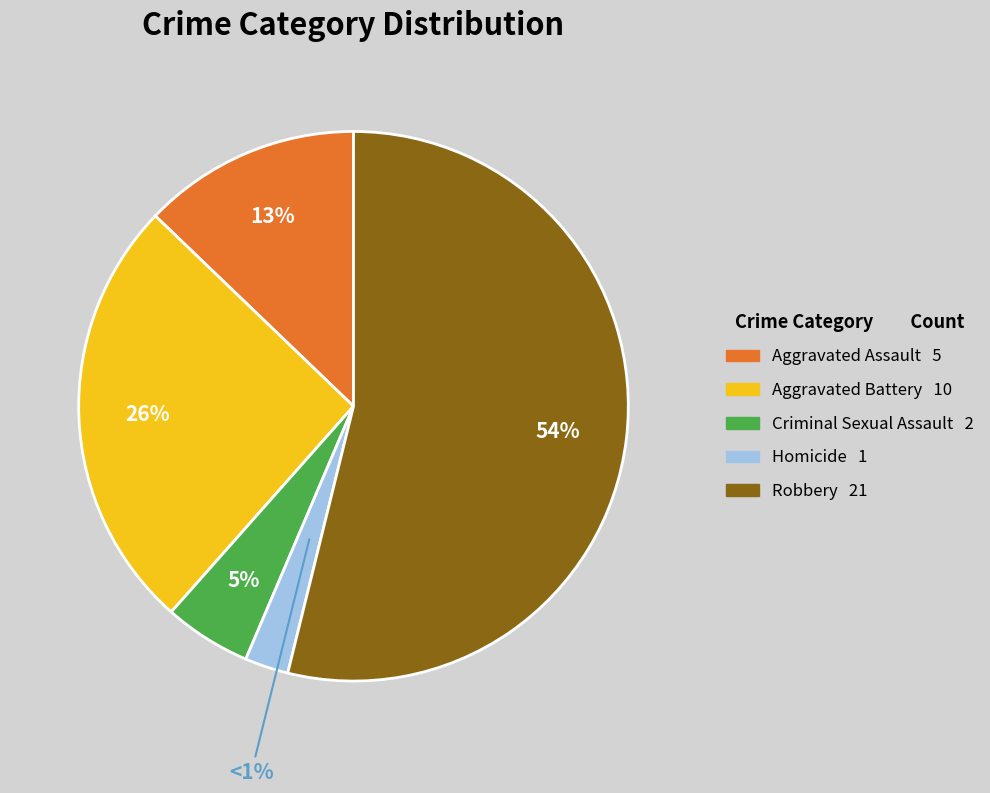

Is it true that Homicide is 3% of the pie?

True